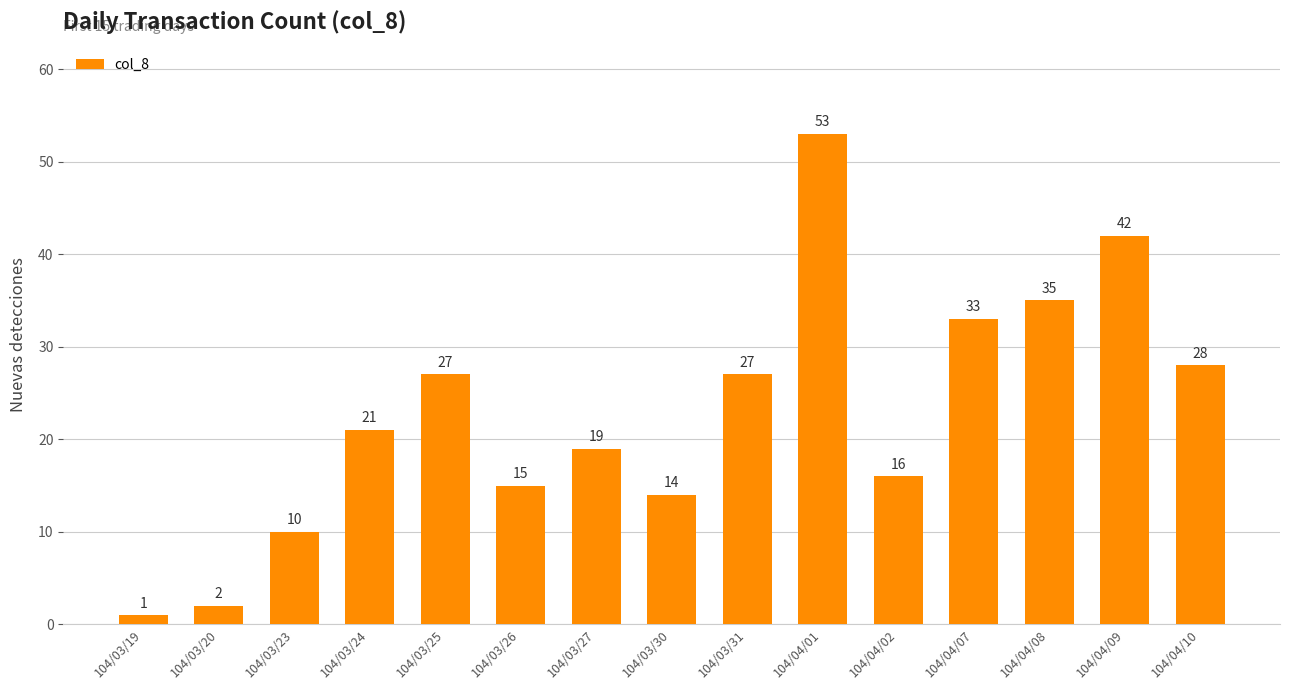

The chart shows a value of 16 at 104/04/02. True or false?

True